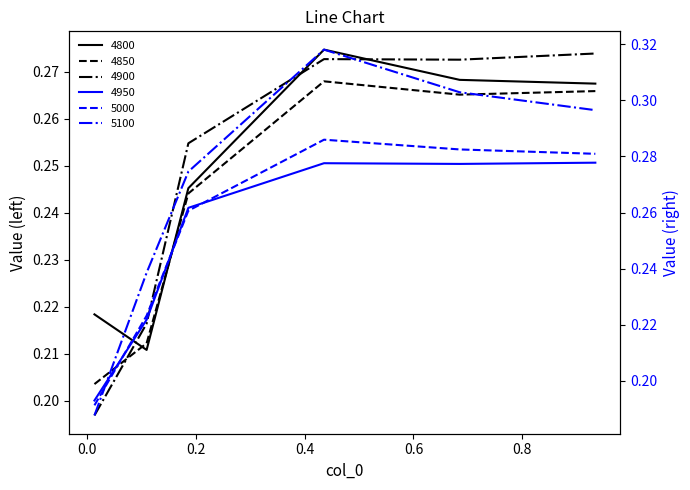

What is the label of the 4th point from the left?

0.4356164383561644